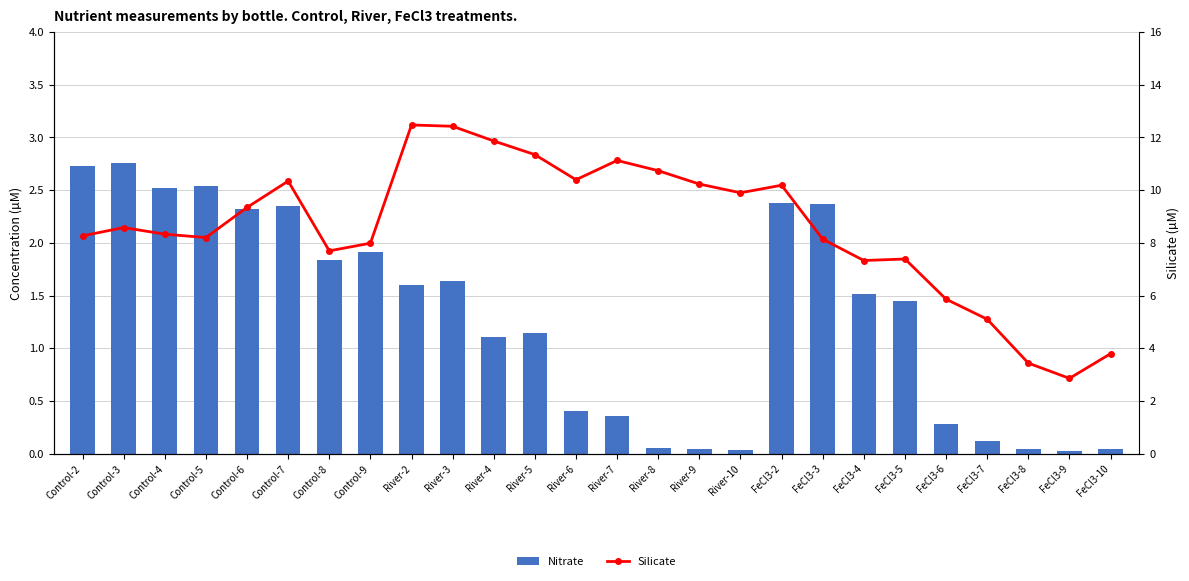

At which label does Nitrate first exceed 1?

Control-2